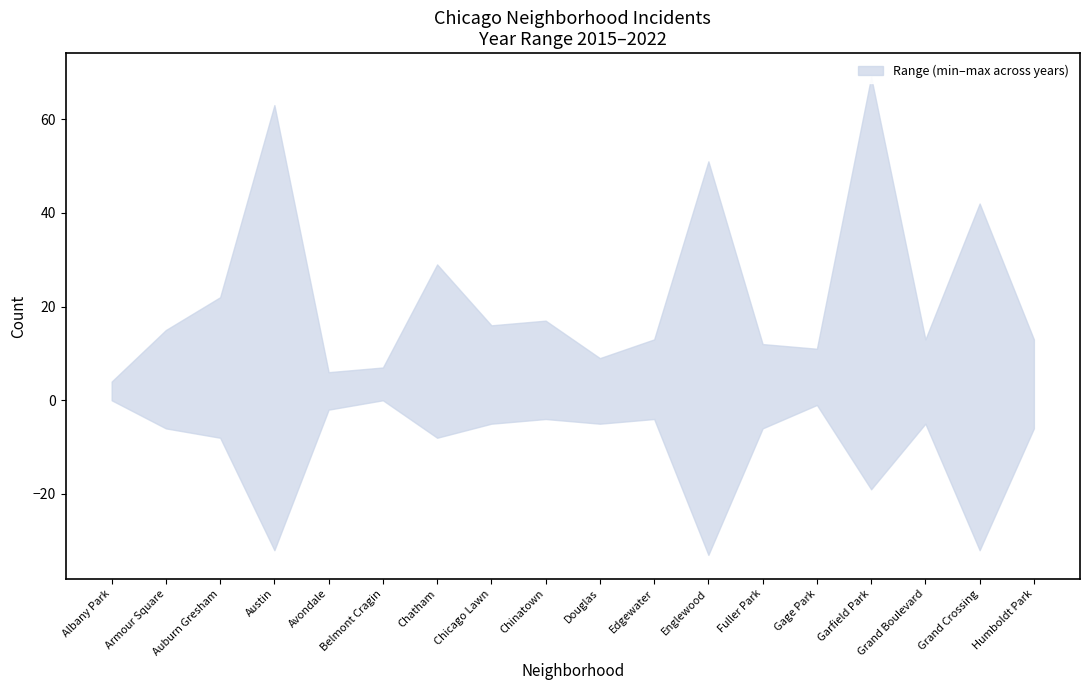

Which label corresponds to the largest value in the chart?

Garfield Park